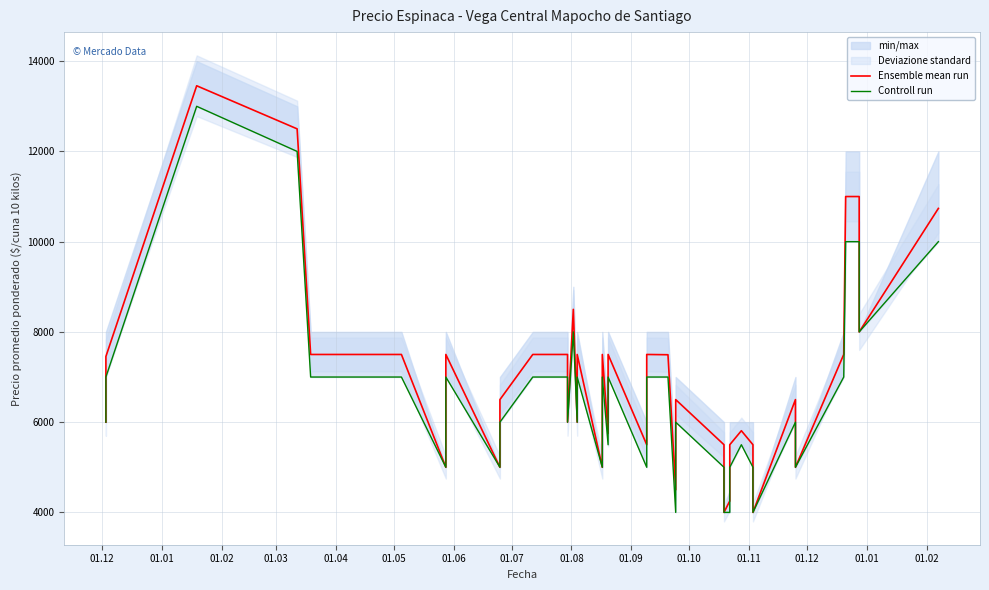

How many lines are shown in the chart?

2